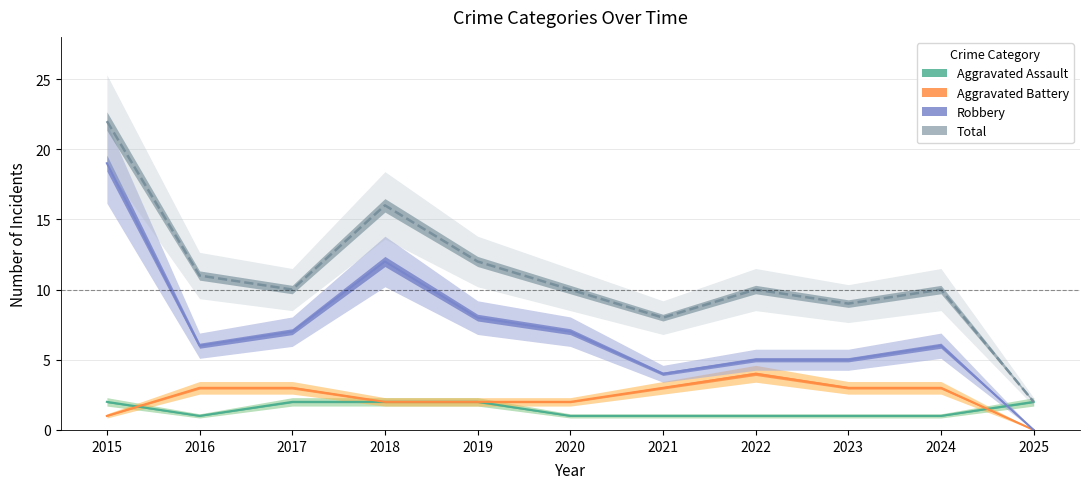

True or false: Aggravated Assault and Total cross at least once.

False